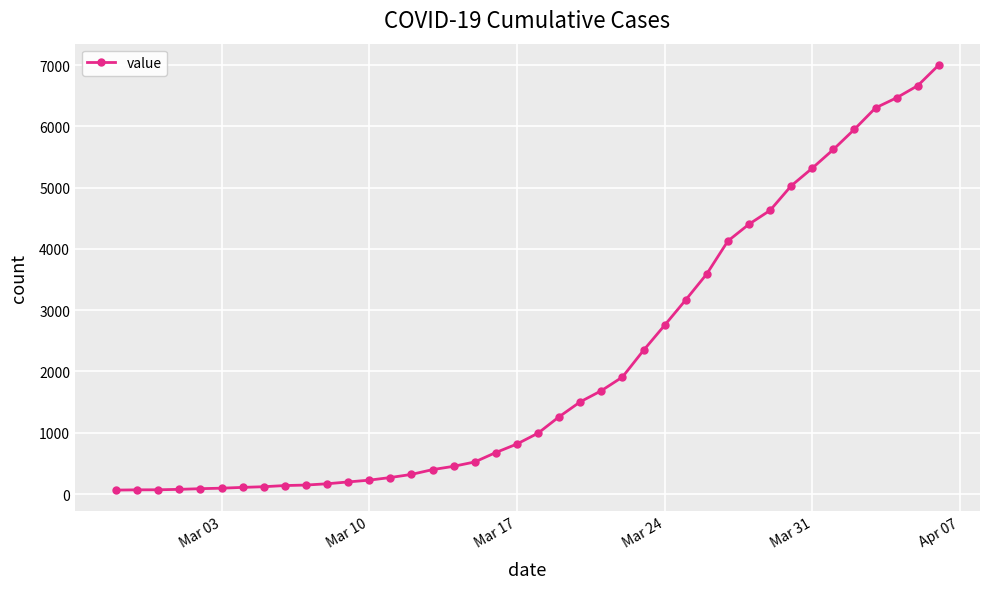

What is the maximum value shown in the chart?

7004